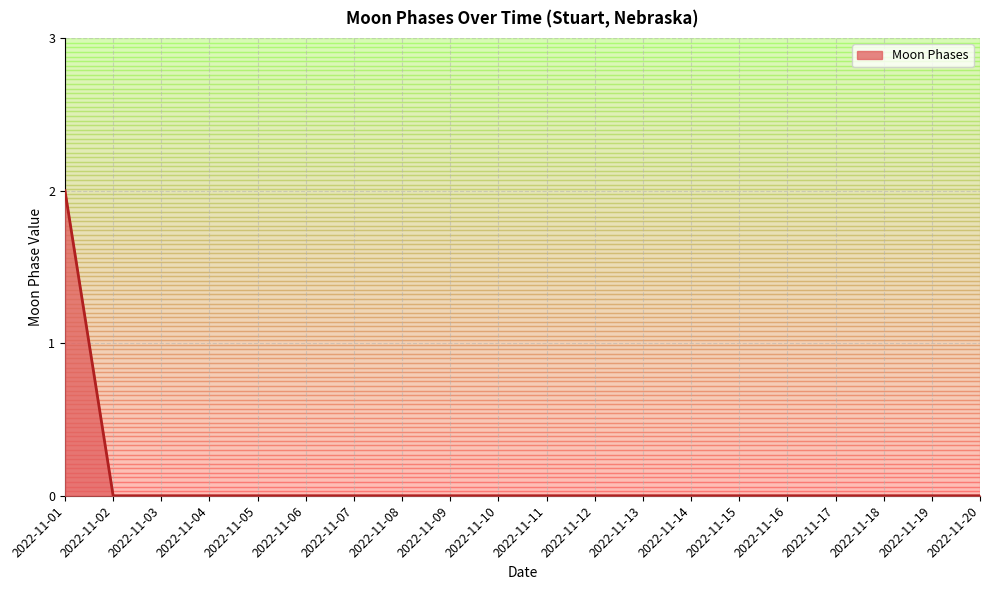

How many values are between 0 and 1?

19